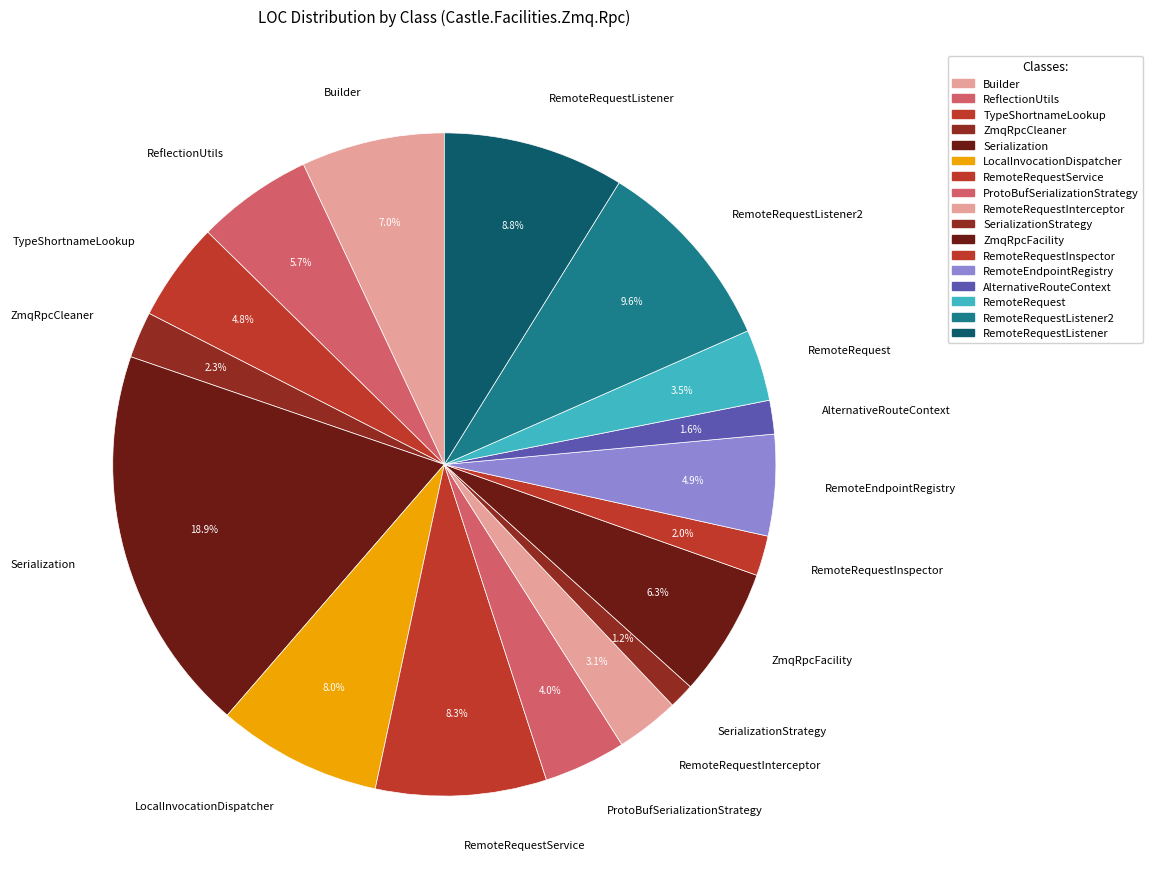

Does RemoteRequestService account for over 50% of the chart?

No